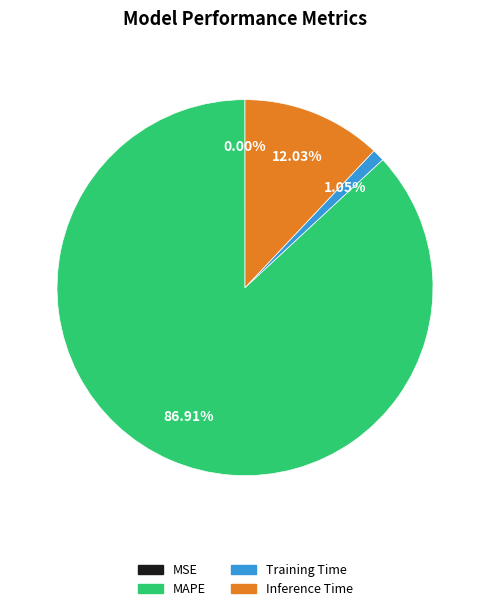

Is there a majority slice in this chart?

Yes